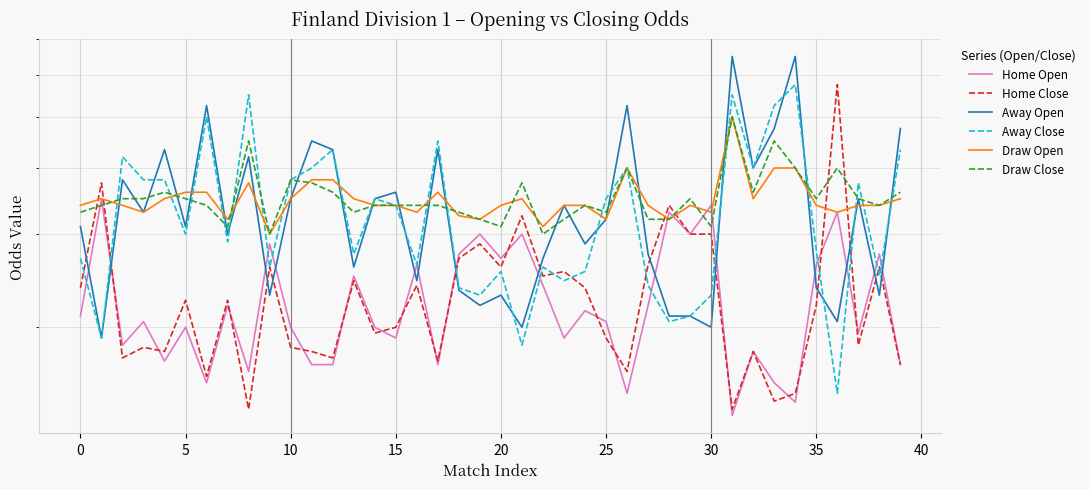

What are all the series names shown in the legend?

Home Open, Home Close, Away Open, Away Close, Draw Open, Draw Close